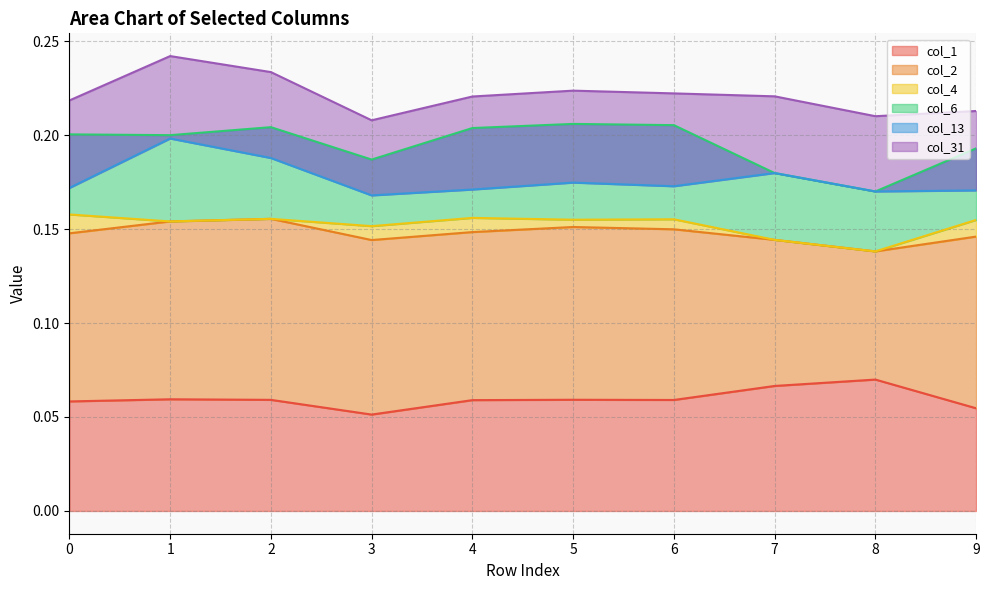

The value of col_2 at 6 is 0.2. True or false?

False